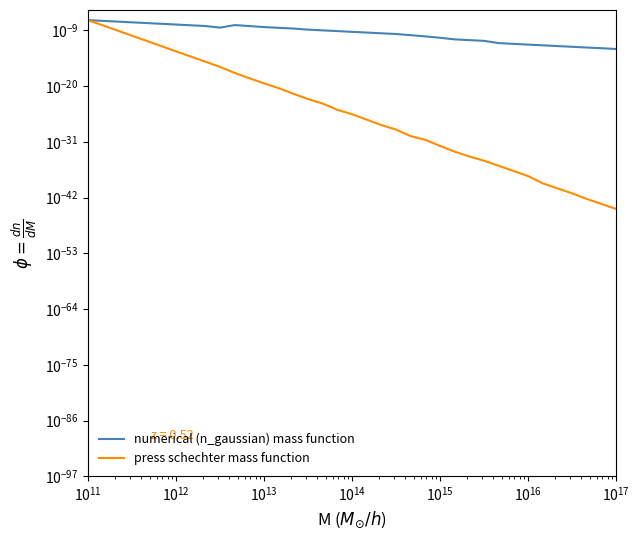

At how many categories does at least one series exceed 0?

37